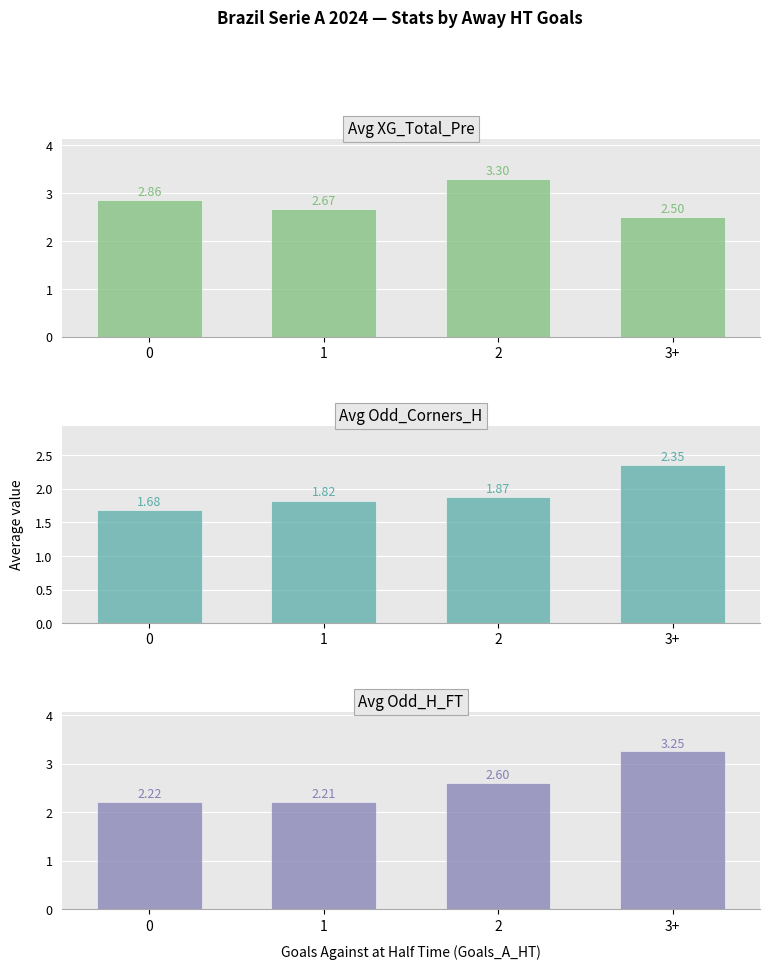

What is the difference between the maximum and minimum values in the Avg XG_Total_Pre series?

0.8